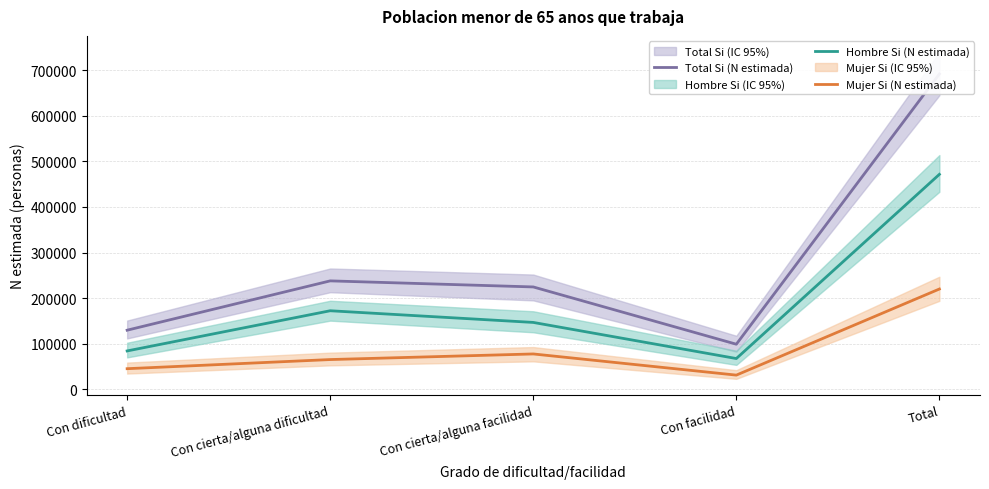

True or false: Mujer Si (N estimada) has more than 2 interior local peaks.

False